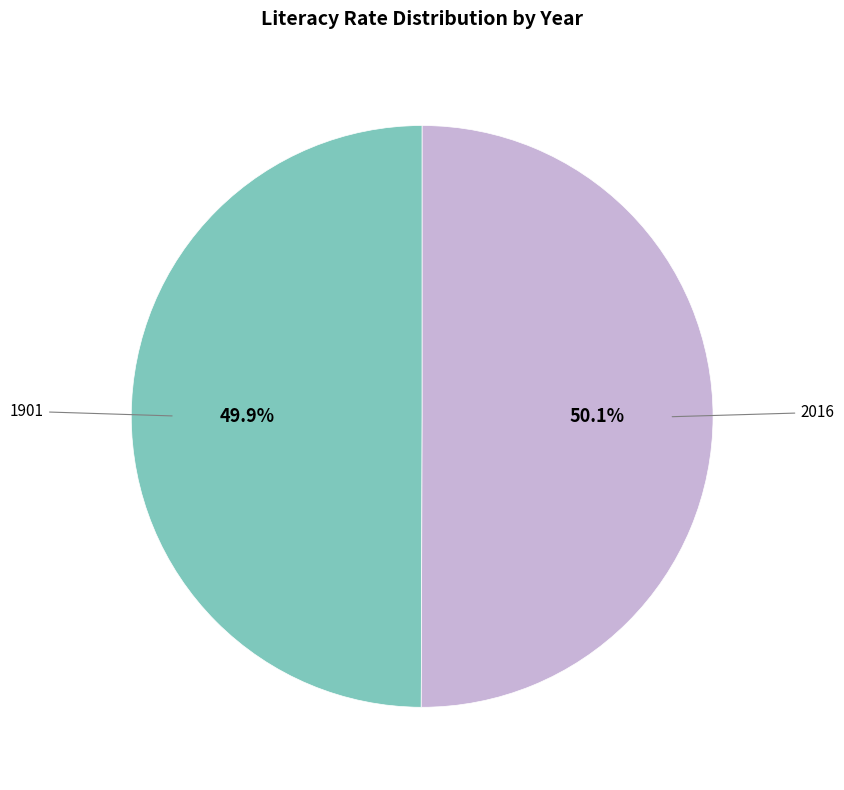

Is there any slice that represents more than half of the pie?

Yes